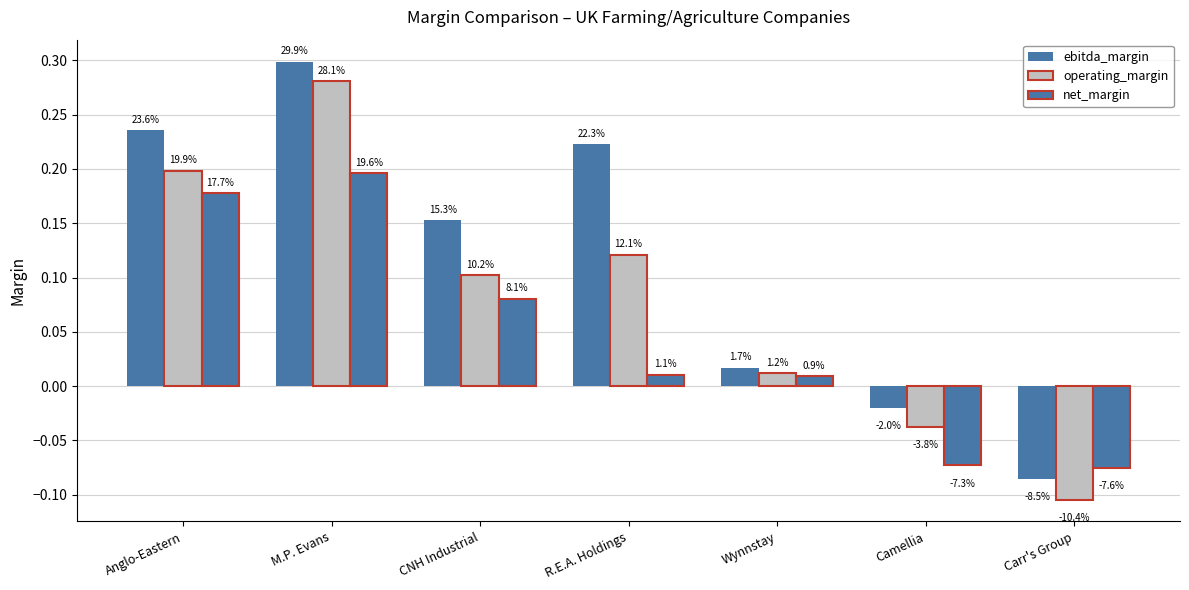

Which label corresponds to the smallest value in the chart?

Carr's Group